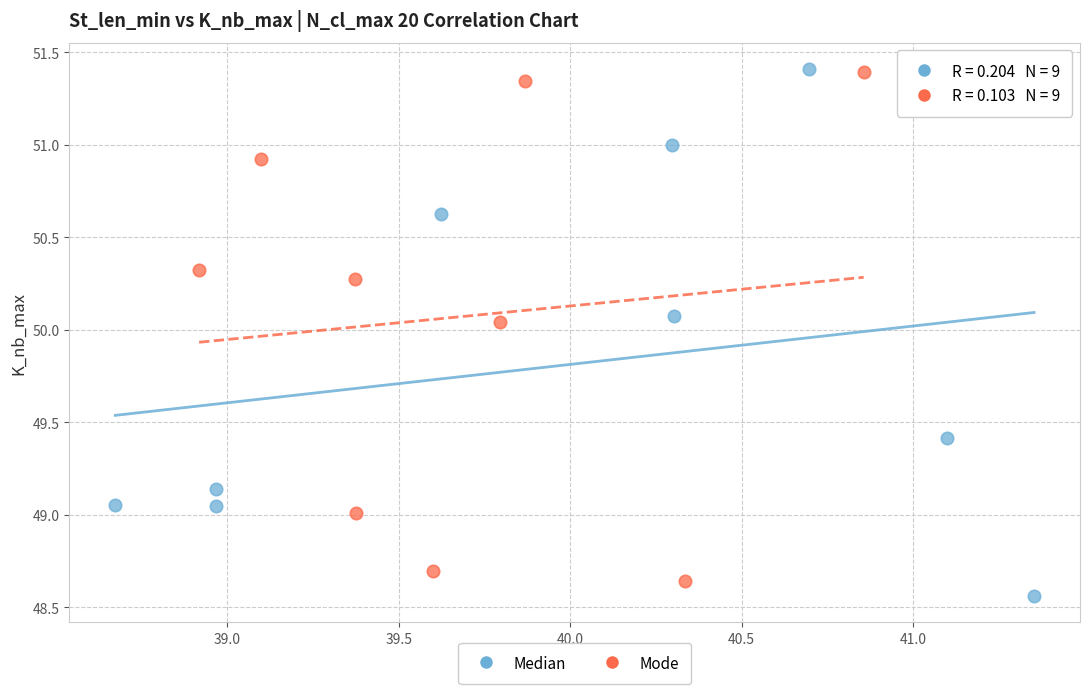

What are all the series names shown in the legend?

Median, Mode